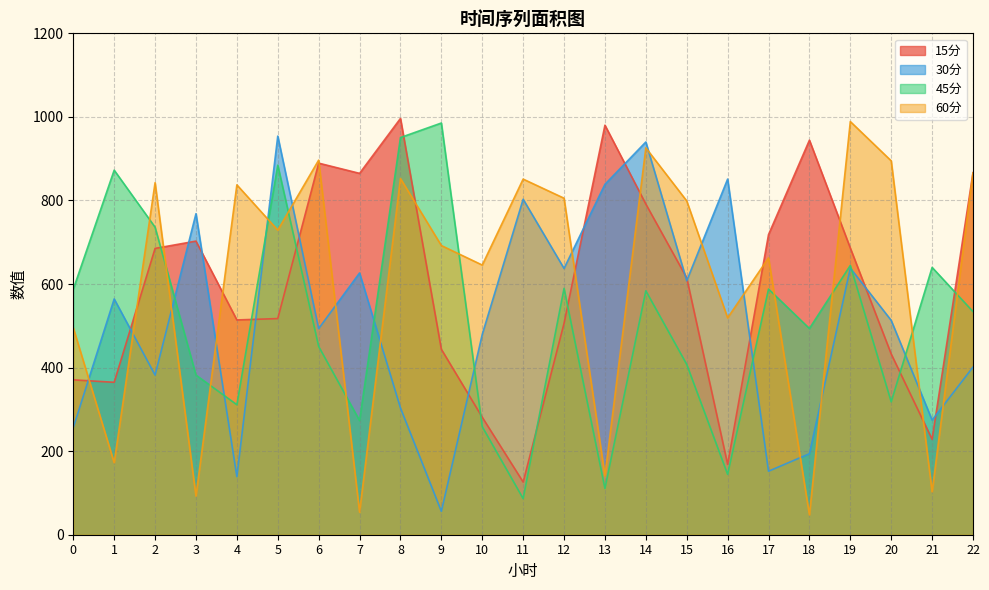

How many data points in 60分 are above 728?

12